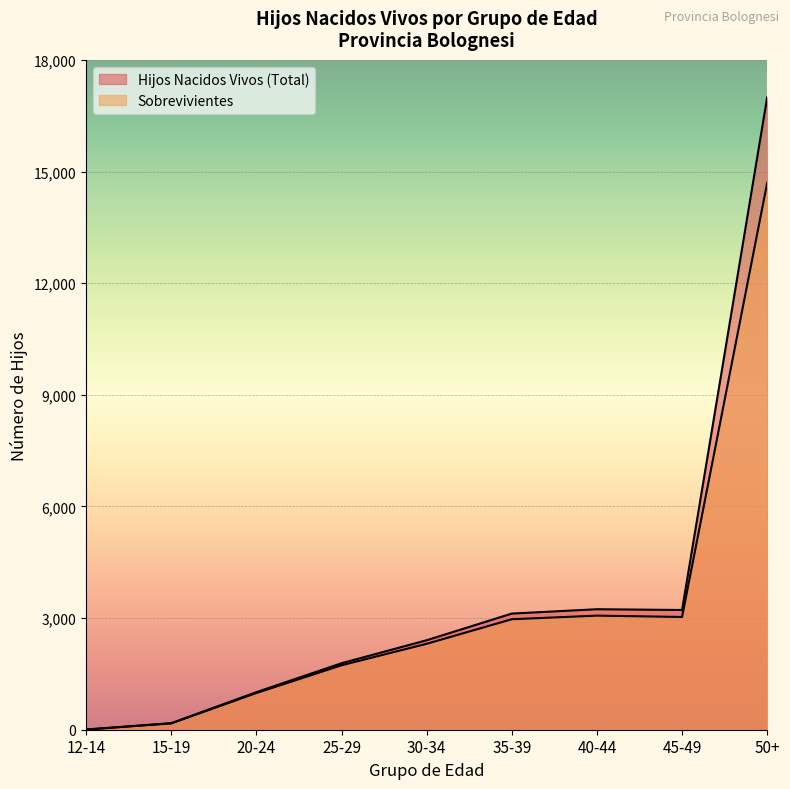

At 35-39, list the series in order from smallest to largest.

Sobrevivientes, Hijos Nacidos Vivos (Total)